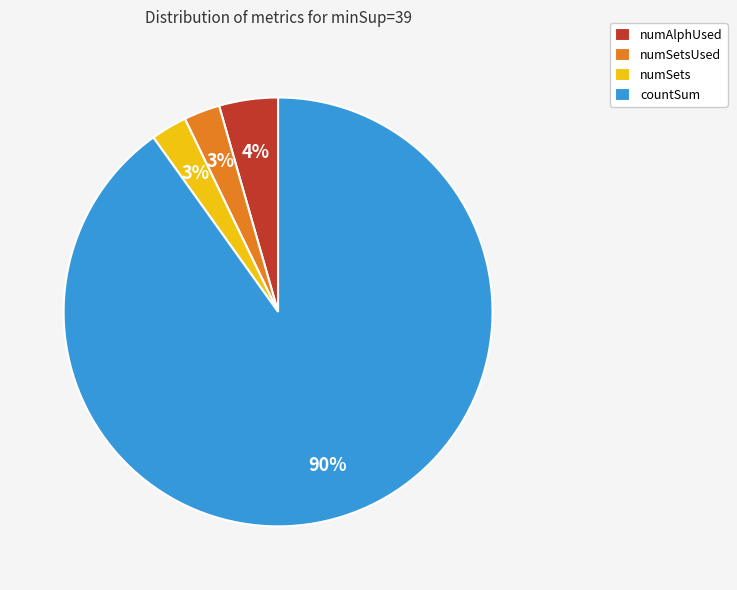

Which slice is the largest?

countSum